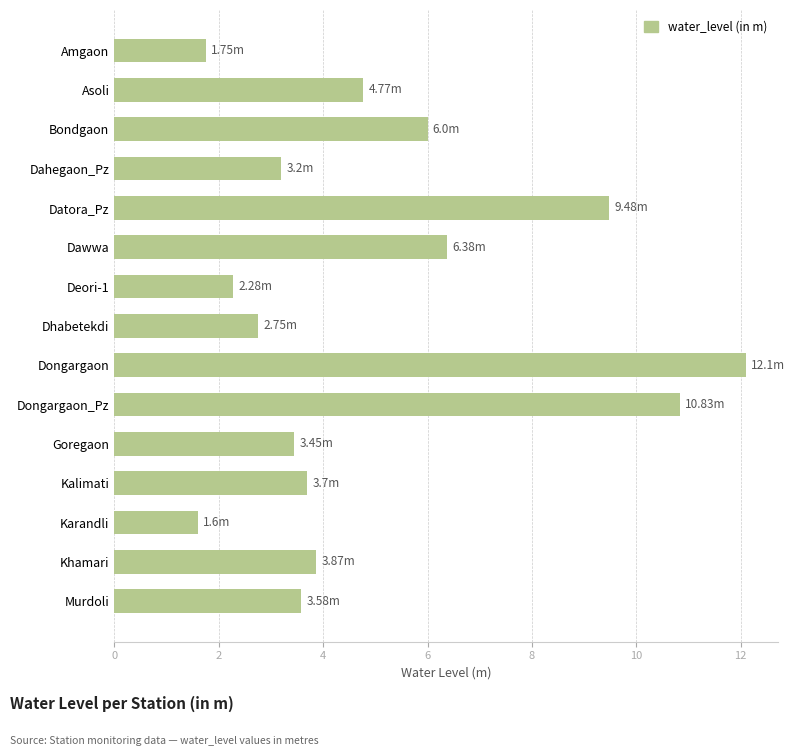

What is the difference between the second highest and minimum values?

9.2